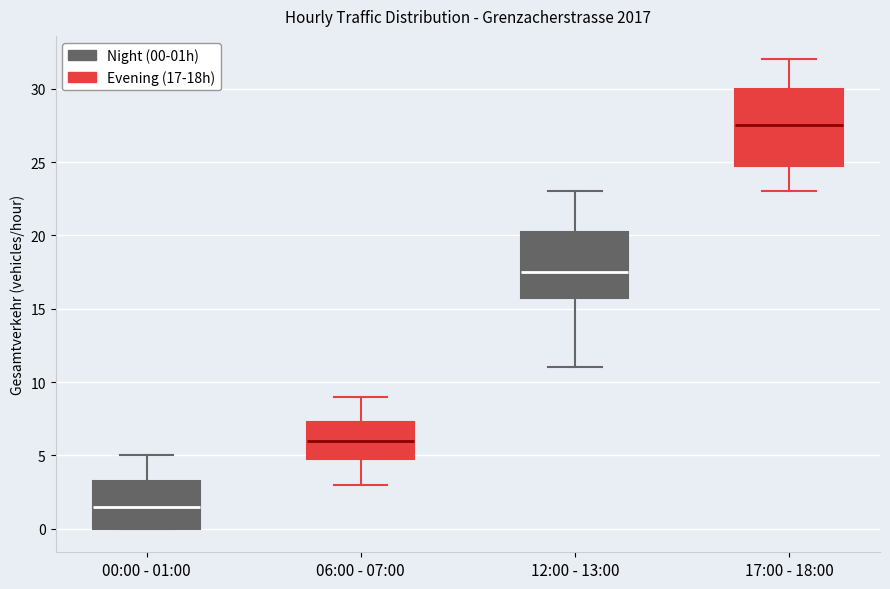

Reading left to right, transcribe this box plot: for each box, give where its median line is, the range the box spans, and where its two whiskers end, as read against the y-axis. The values are not printed on the chart, so give them approximately, as read against the axis.

00:00 - 01:00: median 1.5, box 0.0 to 3.5, whiskers 0.0 to 5.0
06:00 - 07:00: median 6.0, box 5.0 to 7.5, whiskers 3.0 to 9.0
12:00 - 13:00: median 17.5, box 16.0 to 20.5, whiskers 11.0 to 23.0
17:00 - 18:00: median 27.5, box 25.0 to 30.0, whiskers 23.0 to 32.0